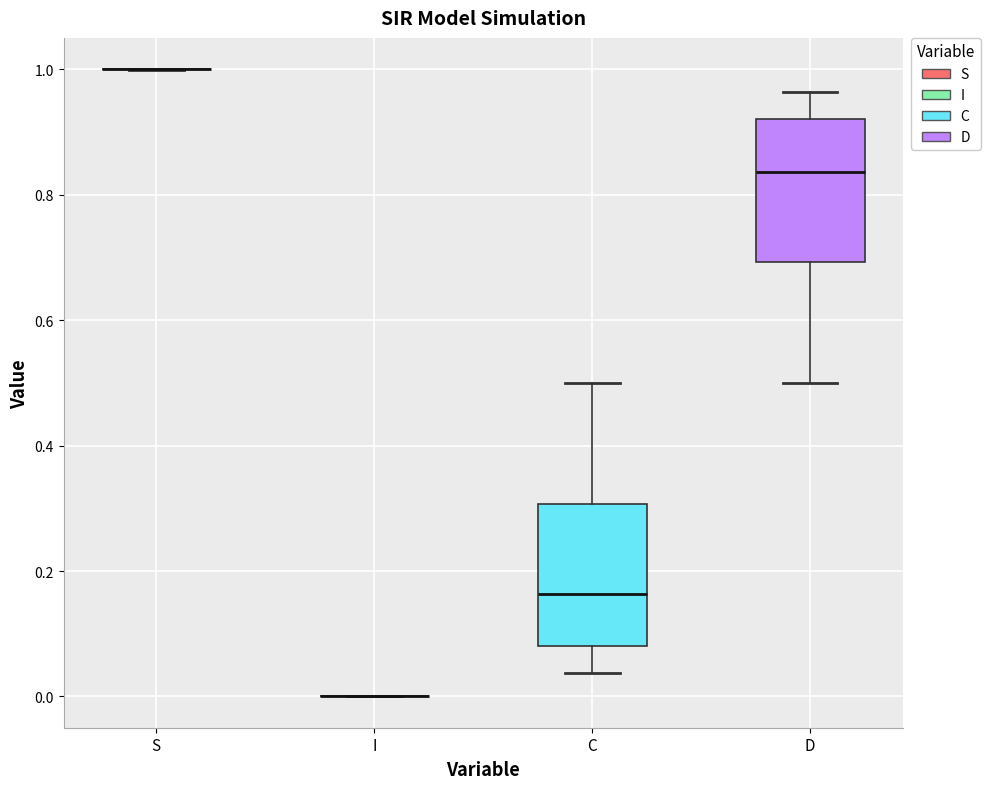

Reading left to right, transcribe this box plot: for each box, give where its median line is, the range the box spans, and where its two whiskers end, as read against the y-axis. The values are not printed on the chart, so give them approximately, as read against the axis.

S: box collapsed to a line at 1.00, whiskers 1.00 to 1.00
I: box collapsed to a line at 0.00, whiskers 0.00 to 0.00
C: median 0.16, box 0.08 to 0.30, whiskers 0.04 to 0.50
D: median 0.84, box 0.70 to 0.92, whiskers 0.50 to 0.96